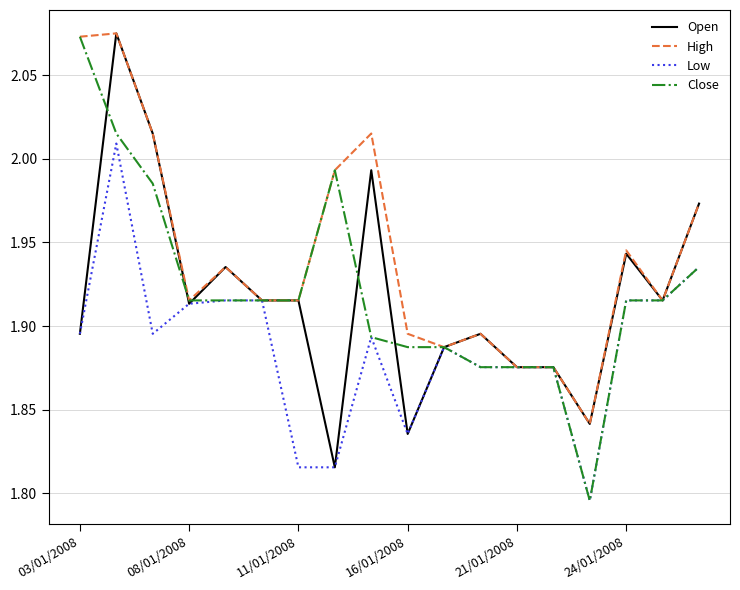

Which series has the largest total across all categories?

High